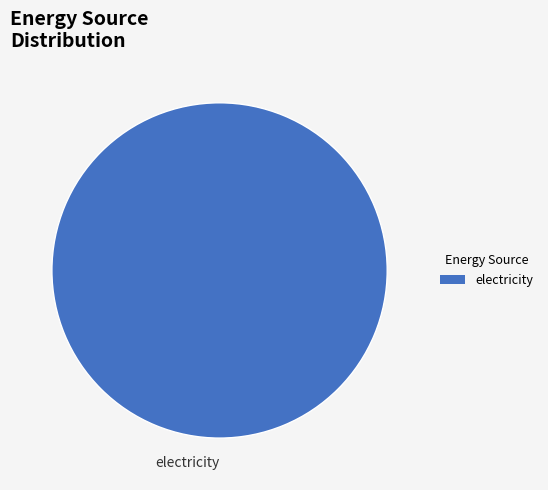

Count the number of slices in the pie.

1